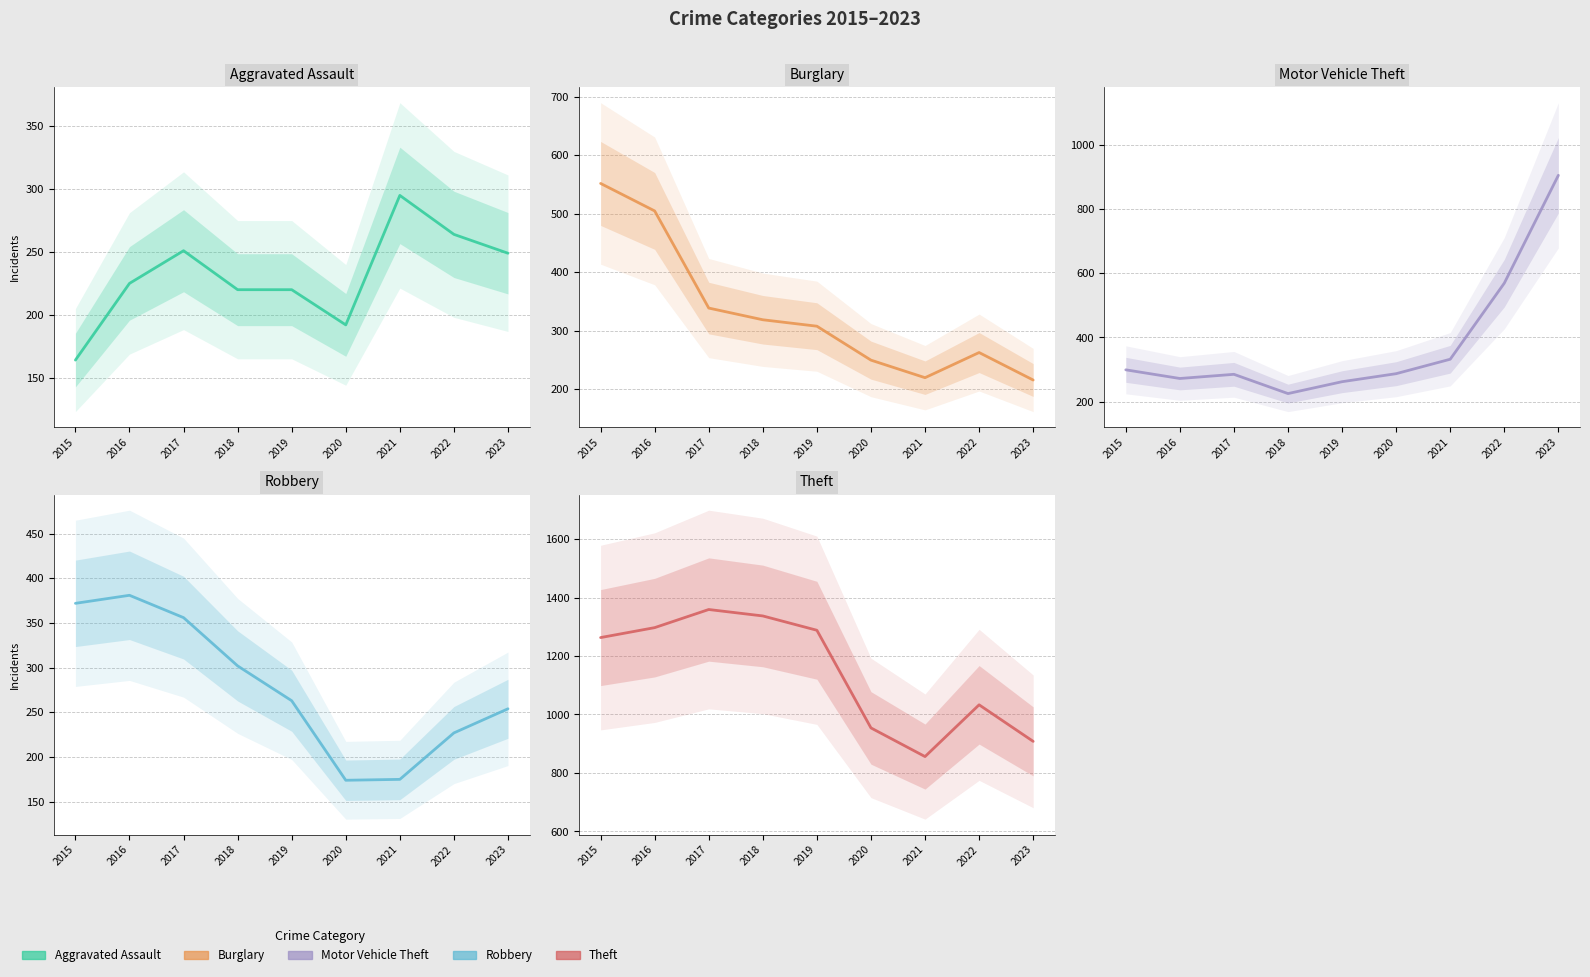

What is the difference between the Burglary values at 2017 and 2020?

89